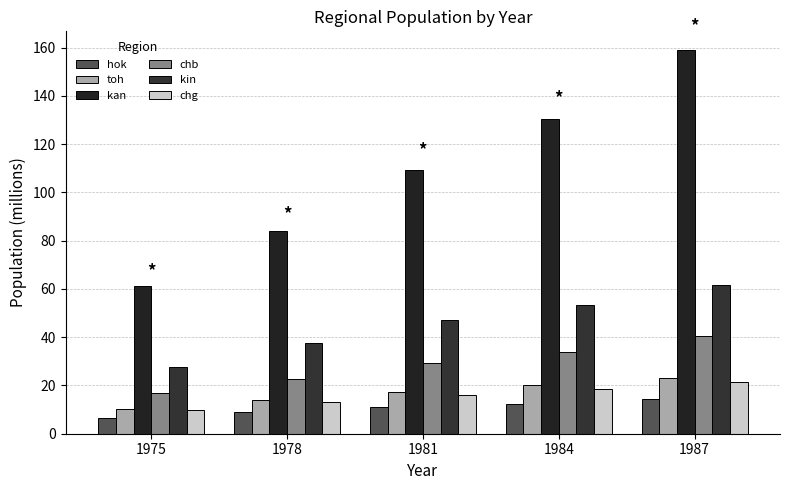

The value of hok at 1981 is 11.1. True or false?

True